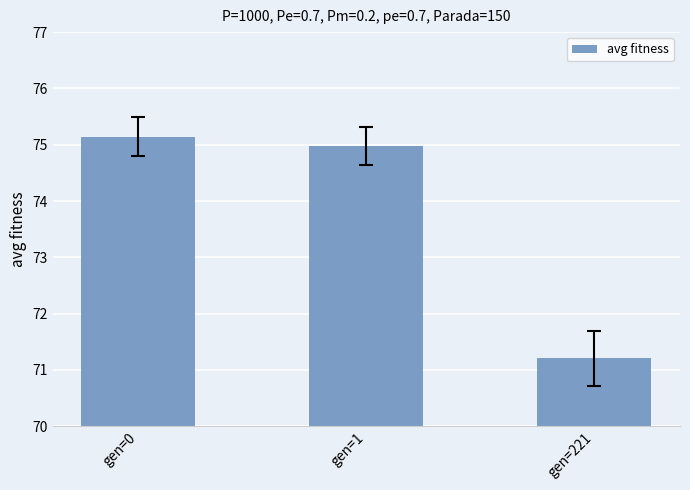

Where does the data first go above 74?

gen=0